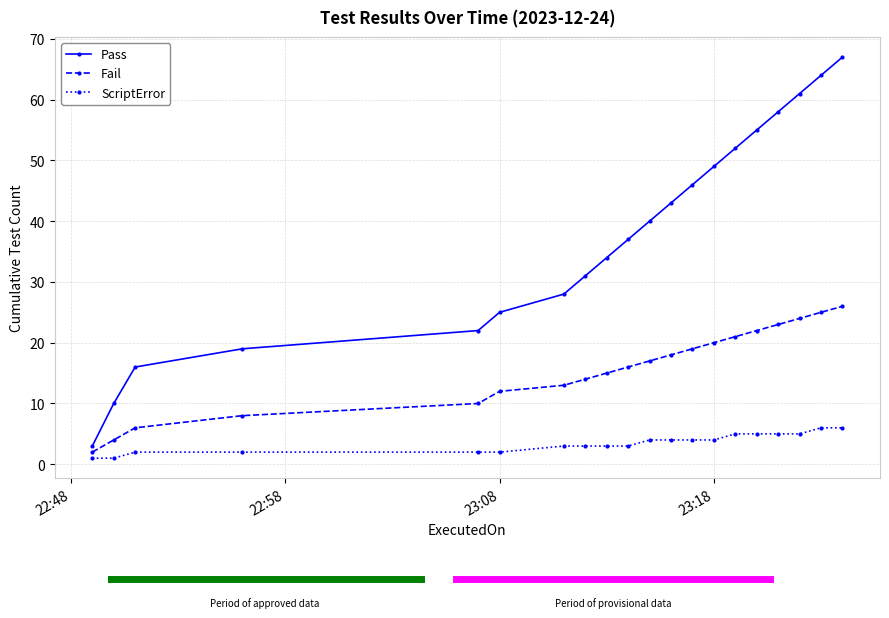

Which series has the largest total across all categories?

Pass